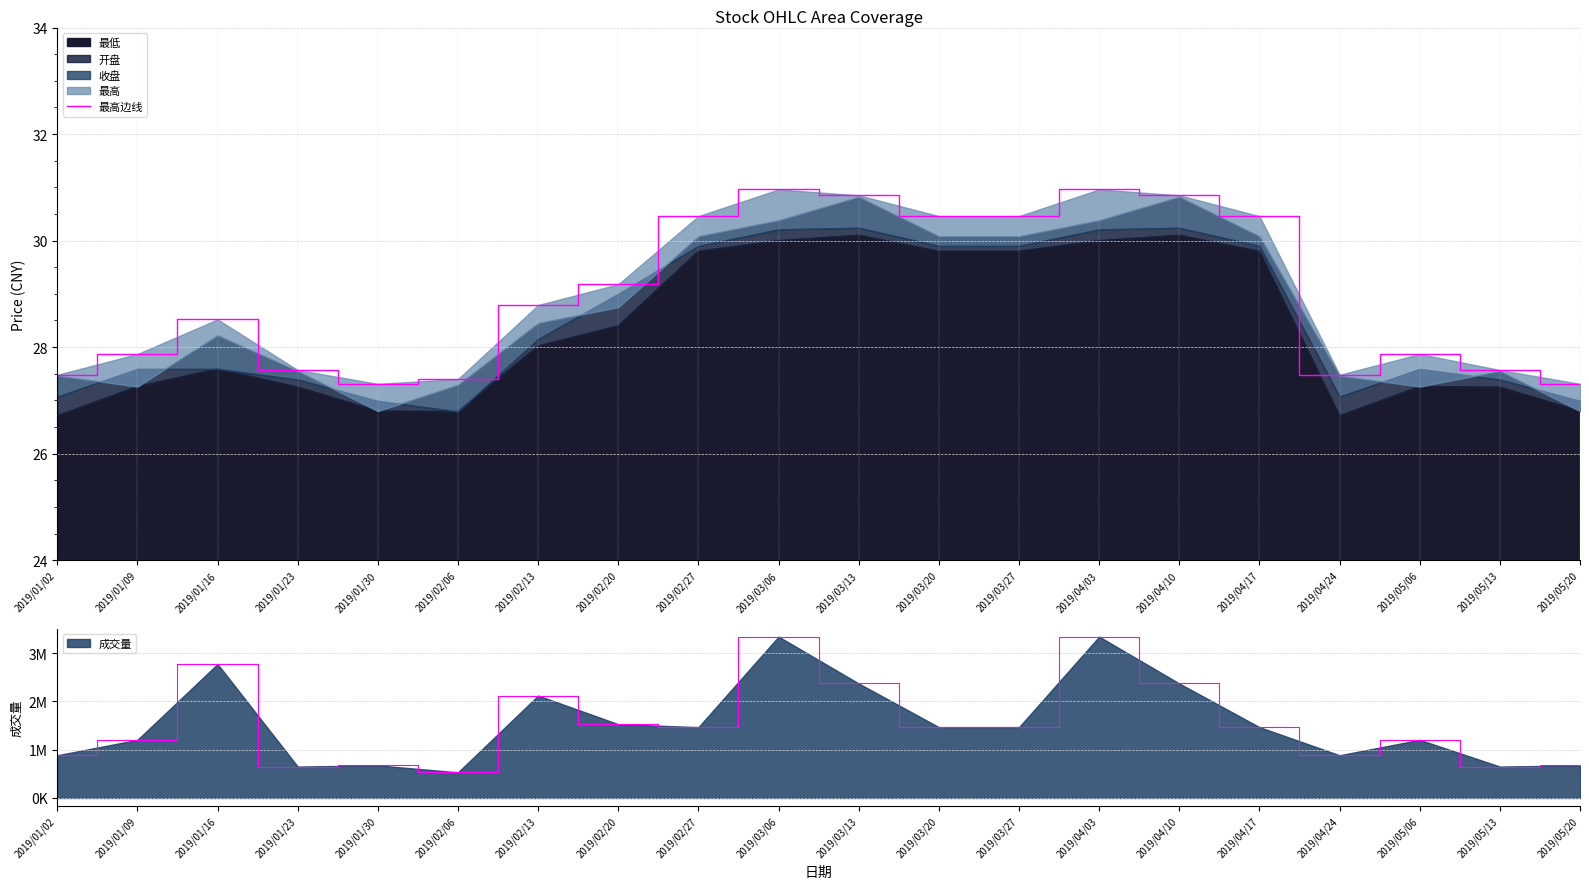

How many lines are shown in the chart?

1